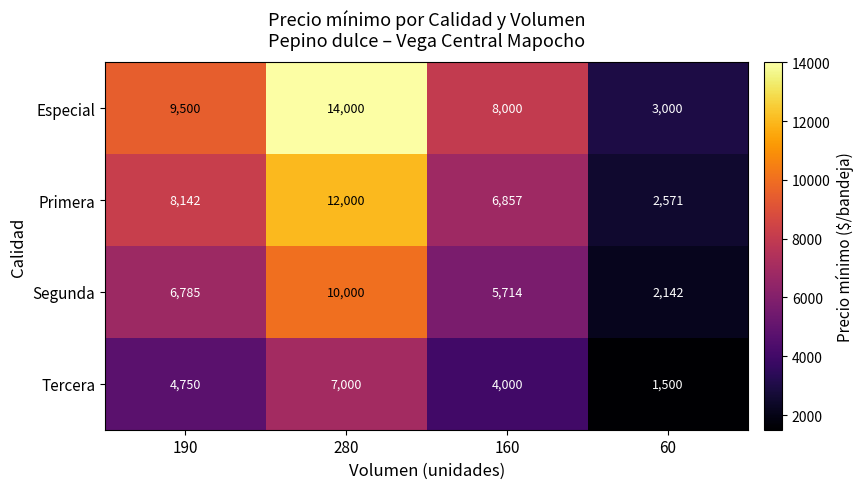

Is it true that Primera equals 983 at 60?

False